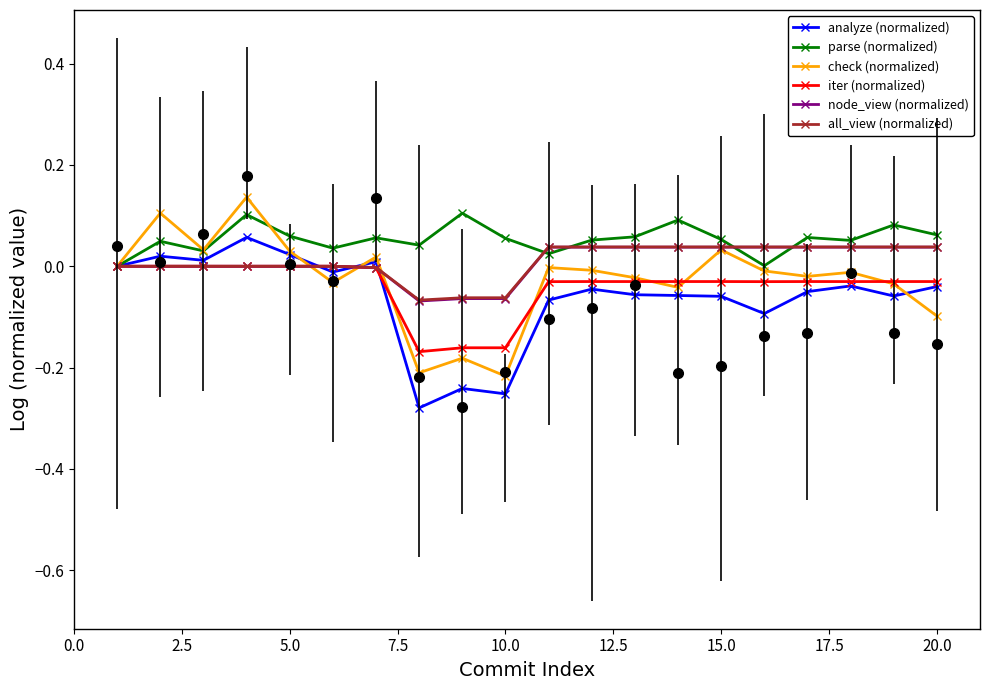

What is the smallest value displayed?

-0.3